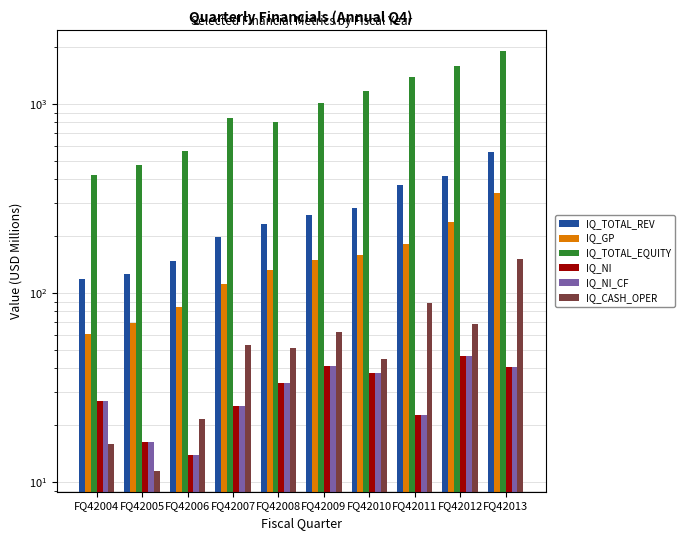

Rank the categories by IQ_TOTAL_EQUITY value from highest to lowest.

FQ42013, FQ42012, FQ42011, FQ42010, FQ42009, FQ42007, FQ42008, FQ42006, FQ42005, FQ42004